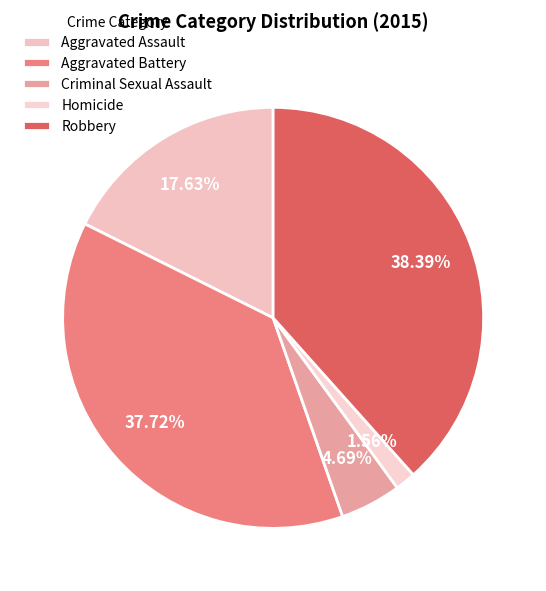

Which has a higher value, Aggravated Assault or Homicide?

Aggravated Assault